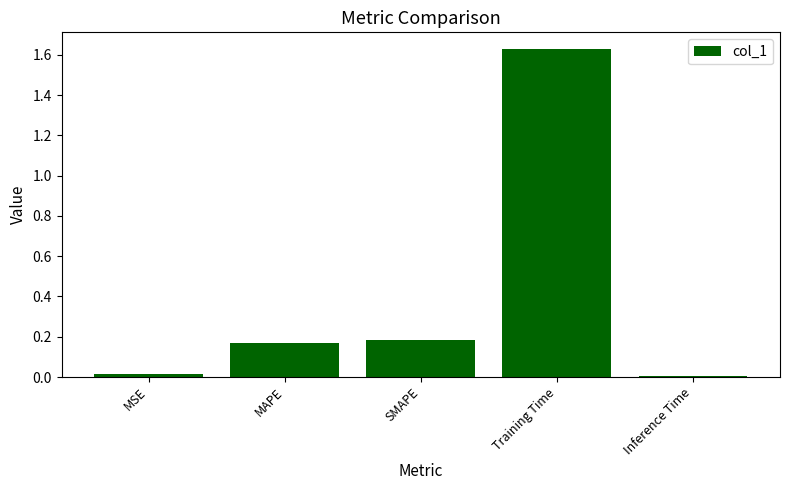

What is the change in value from SMAPE to Inference Time?

-0.2